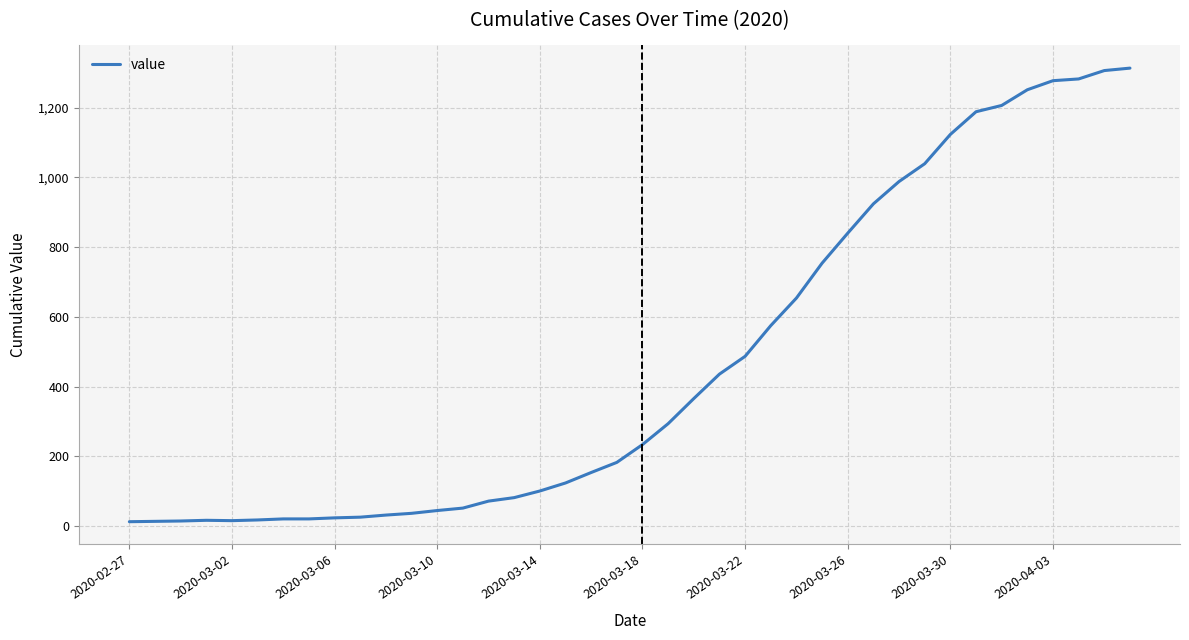

What is the average value?

465